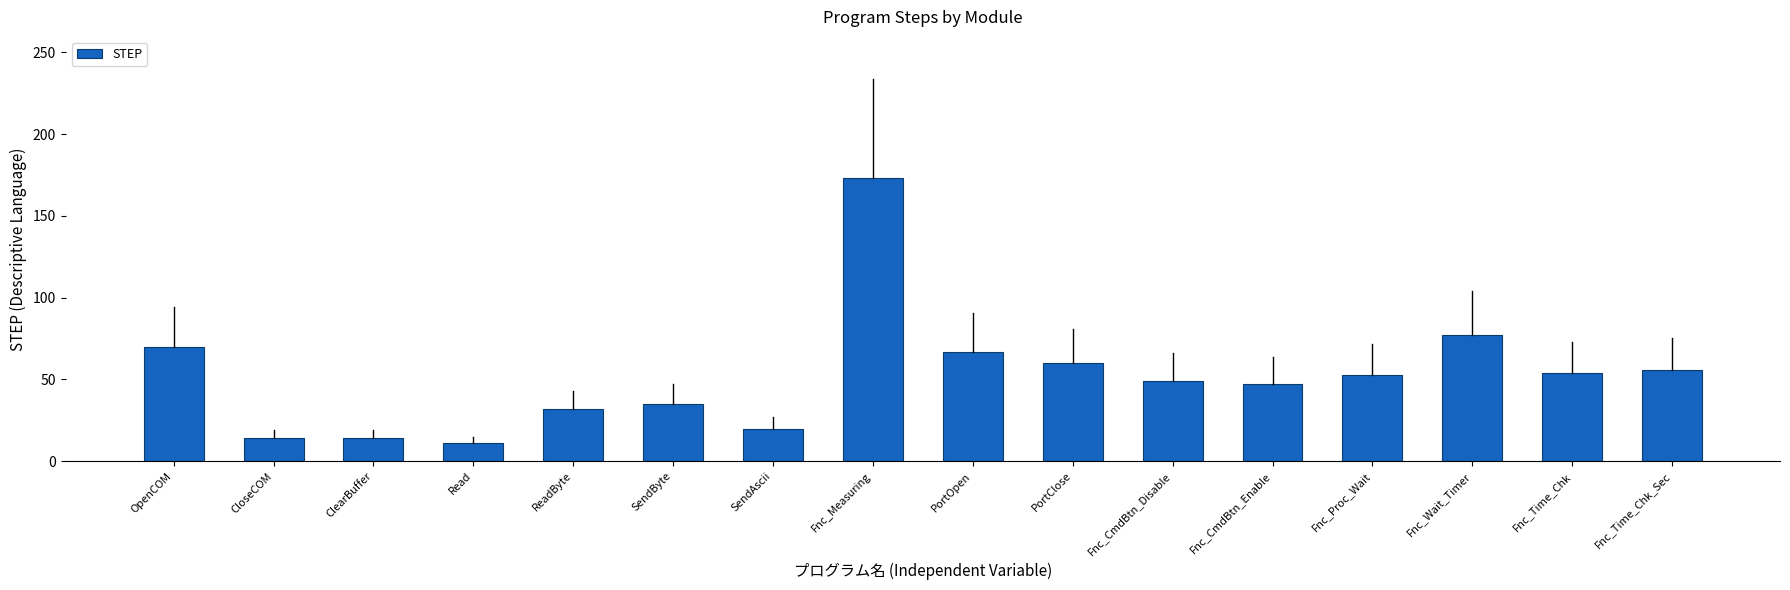

What value does the data have at Read?

11